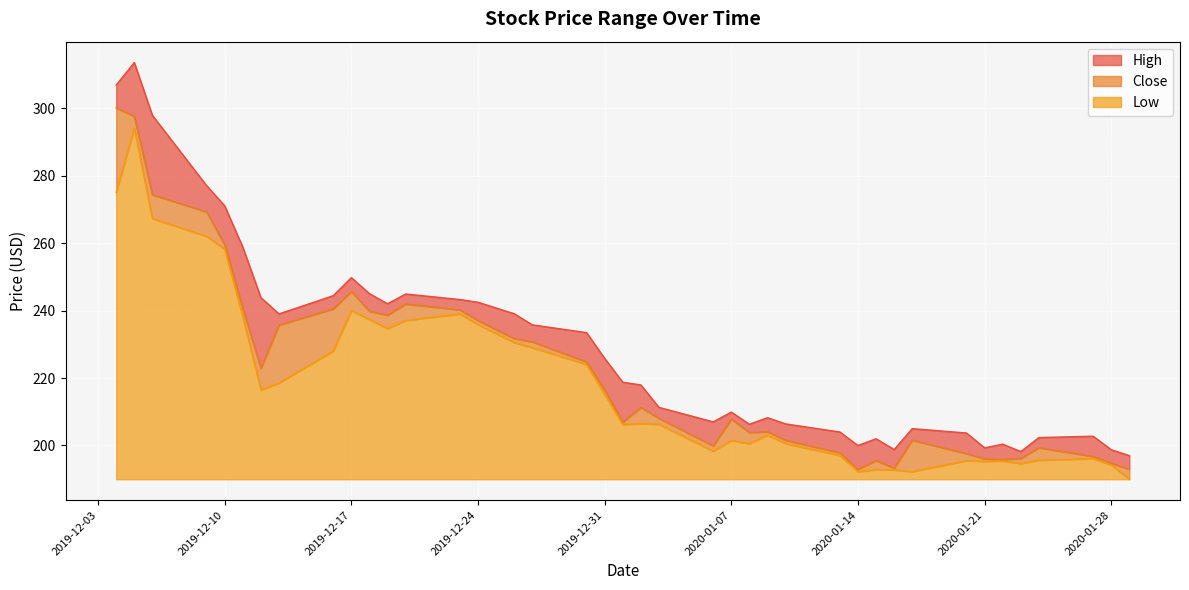

True or false: Close has more than 0 points higher than both neighbors.

True